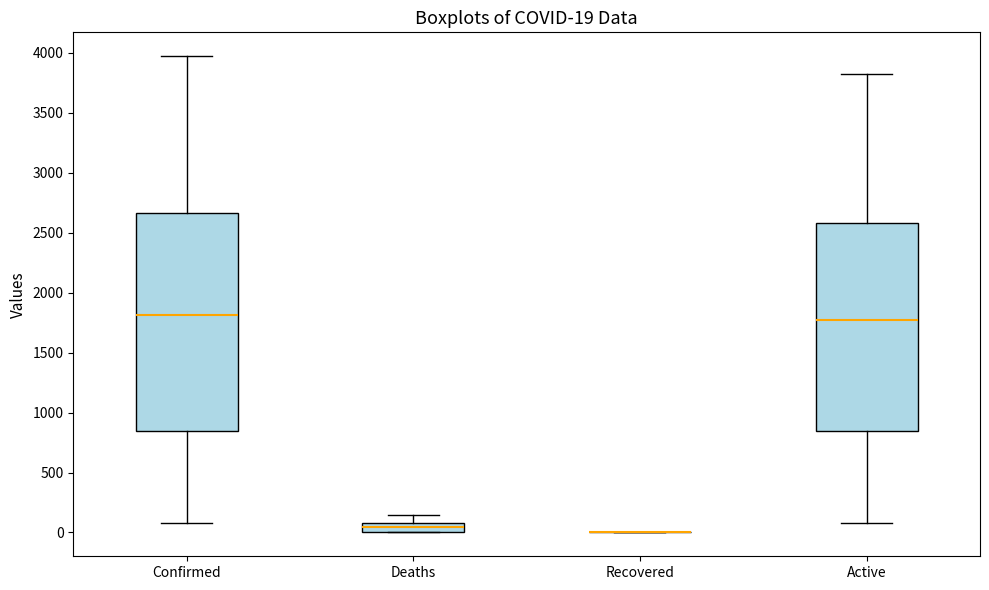

Comparing the boxes themselves (not the whiskers), which one is the tallest?

Confirmed